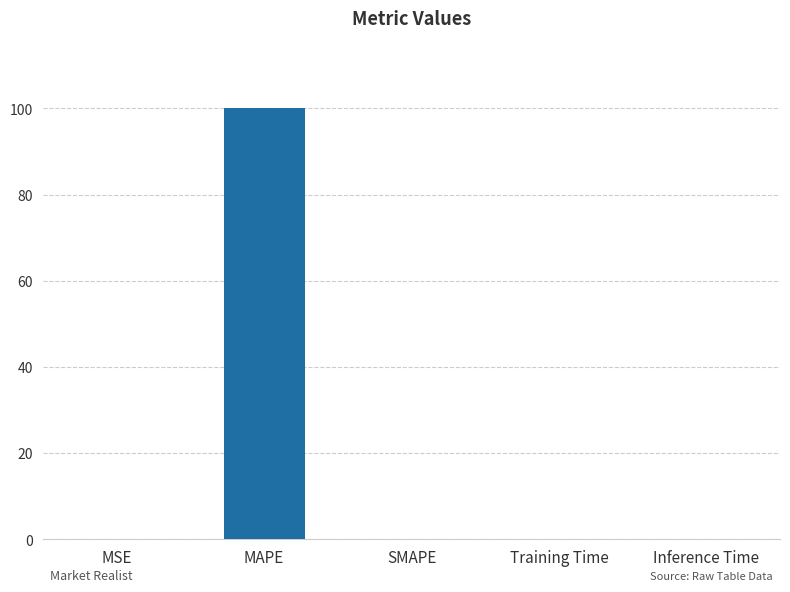

What is the sum of all values?

100.0